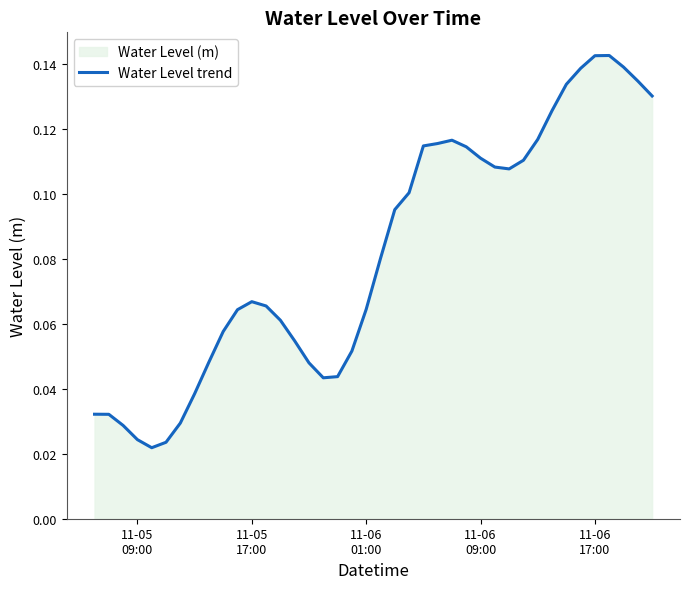

Reading left to right, extract all data points from this chart.

0.0	0.0	0.0	0.0	0.0	0.0	0.0	0.0	0.0	0.1	0.1	0.1	0.1	0.1	0.1	0.0	0.0	0.0	0.1	0.1	0.1	0.1	0.1	0.1	0.1	0.1	0.1	0.1	0.1	0.1	0.1	0.1	0.1	0.1	0.1	0.1	0.1	0.1	0.1	0.1